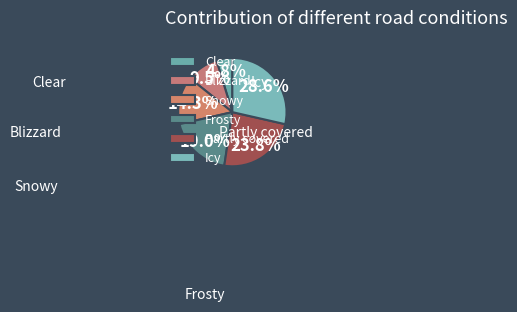

To the nearest percent, what is the difference between the largest and smallest slice percentages?

24%